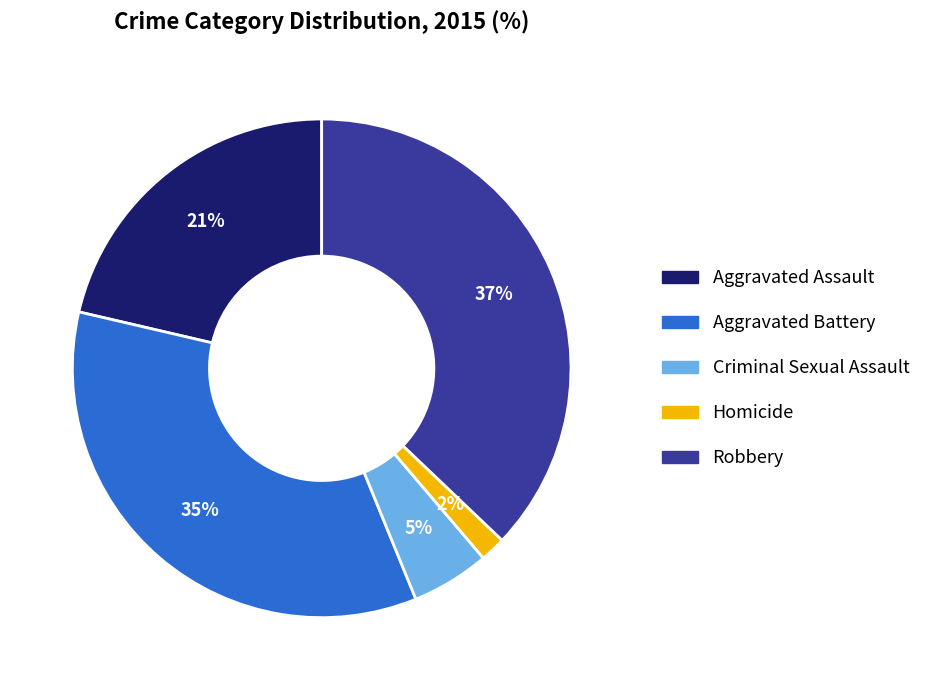

To the nearest percent, what is the average slice percentage?

20%